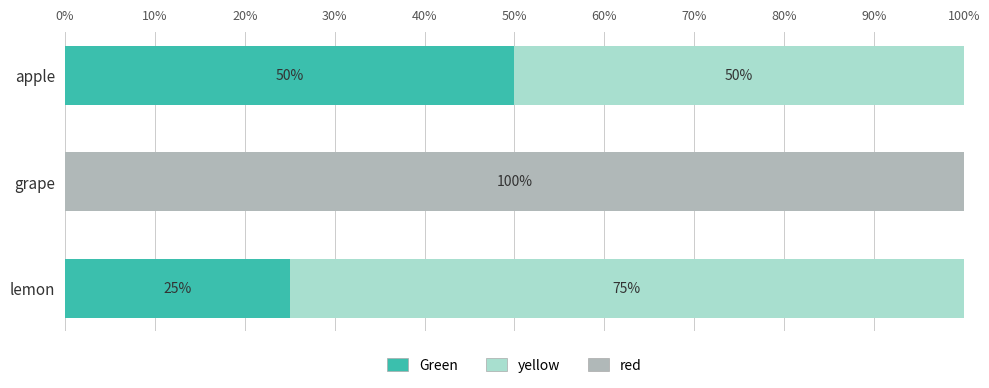

Count the number of data series in this chart.

3